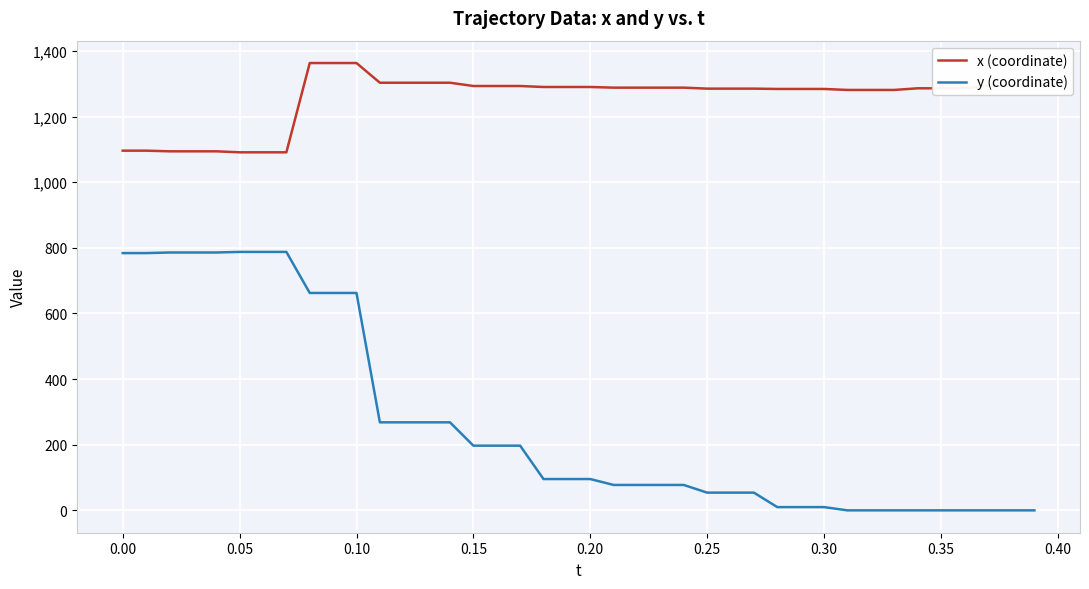

What is the average value of the y (coordinate) series?

268.2